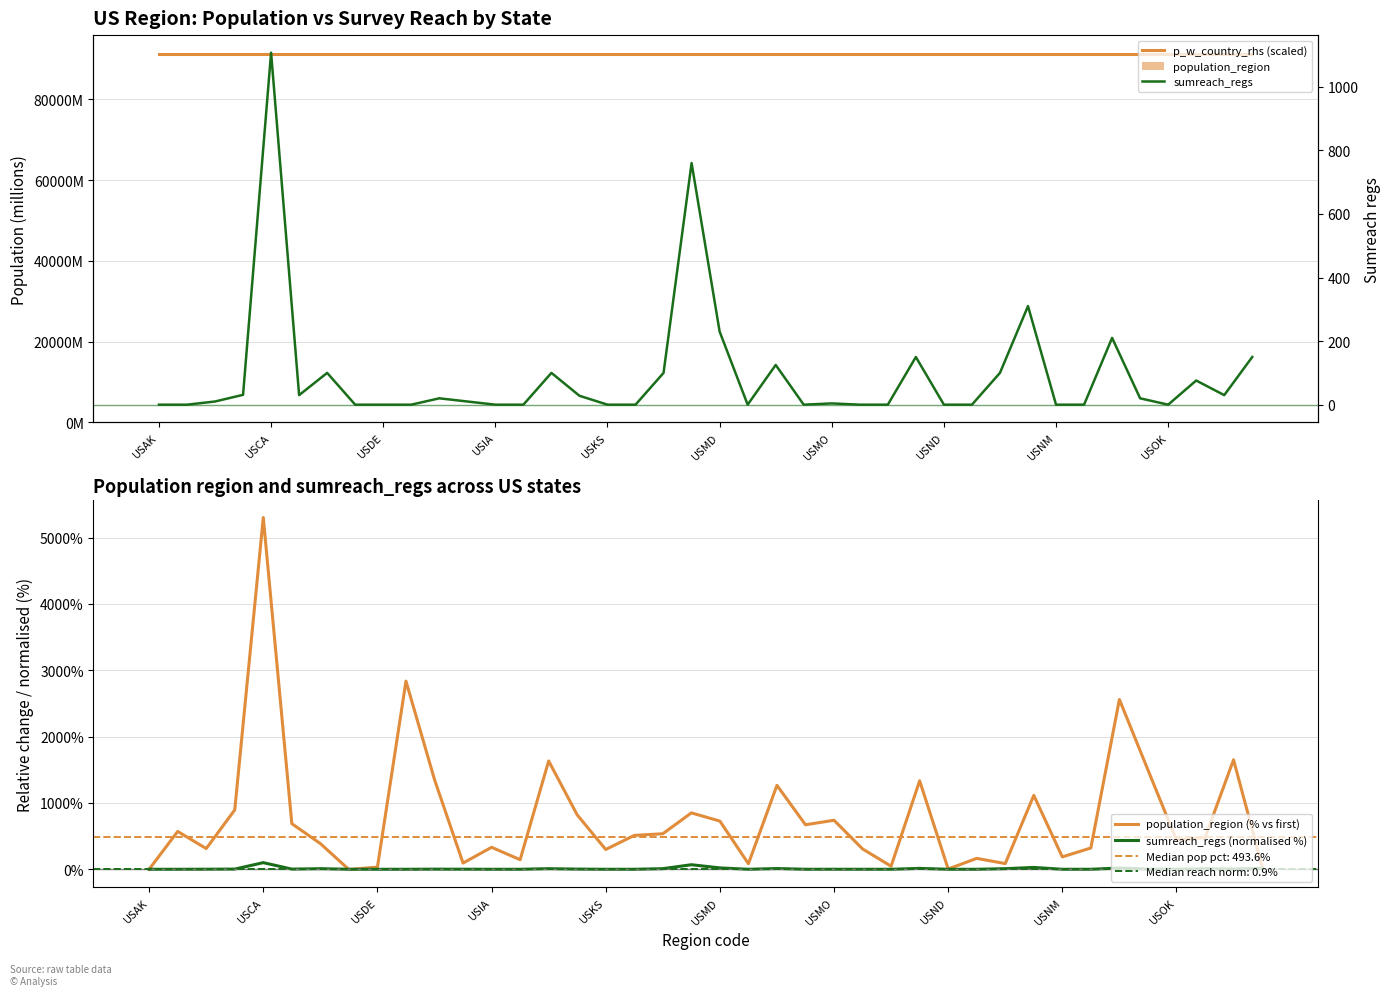

The population_region (% vs first) series shows 331.3 at USIA. True or false?

True